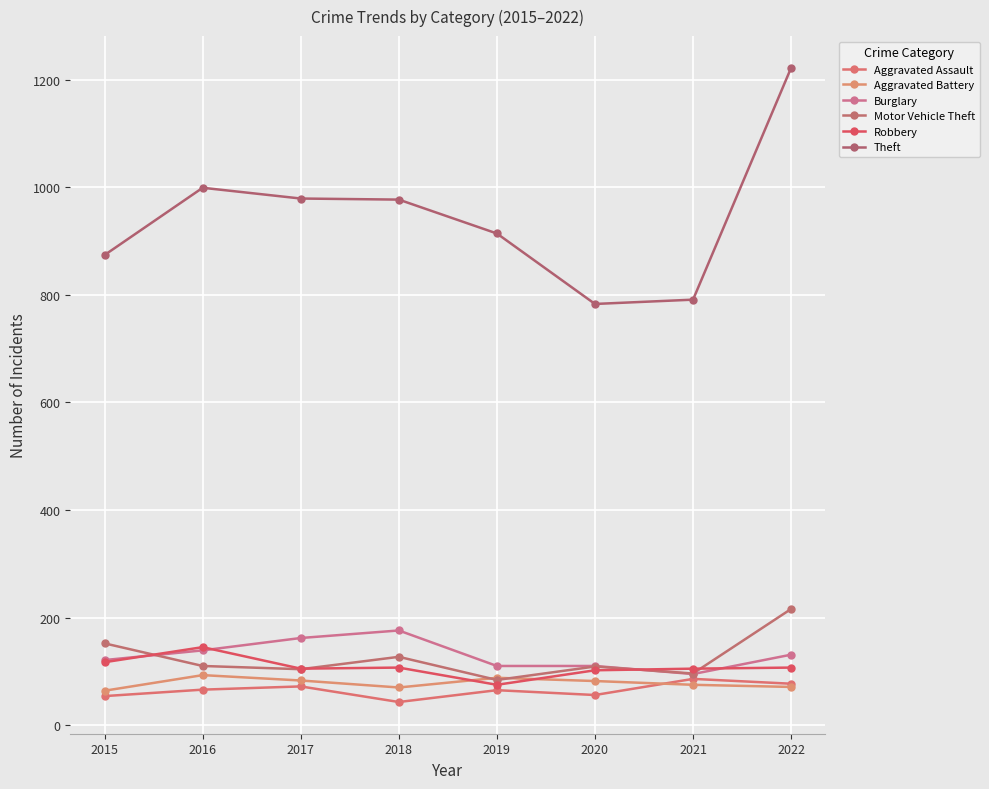

What is the minimum value shown in the chart?

43